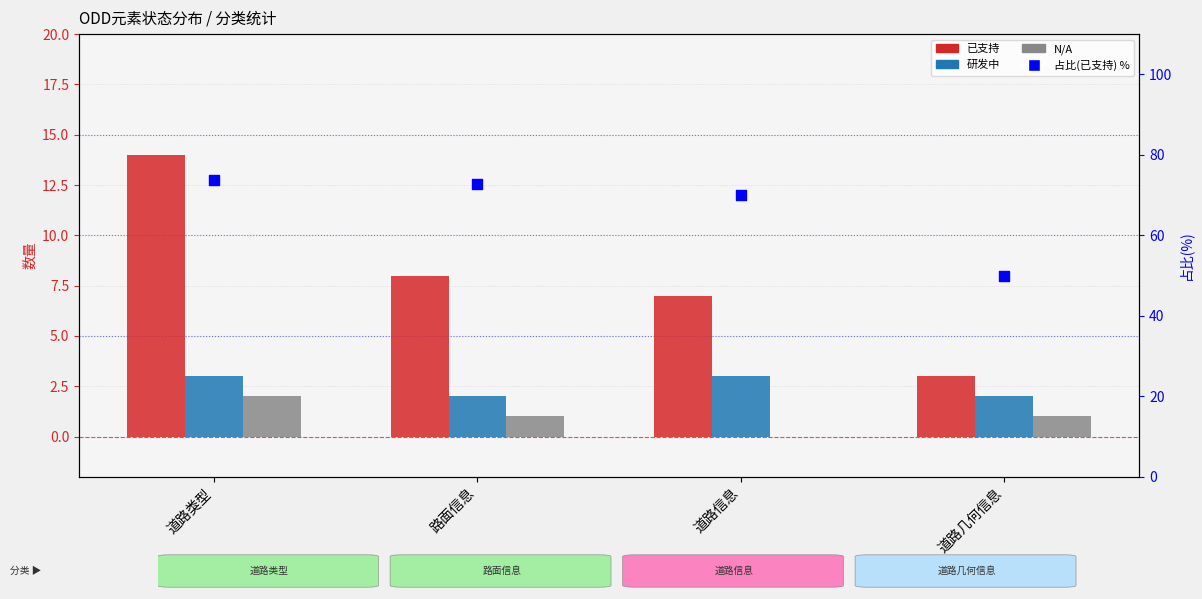

What are all the series names shown in the legend?

已支持, 研发中, N/A, 占比(已支持) %